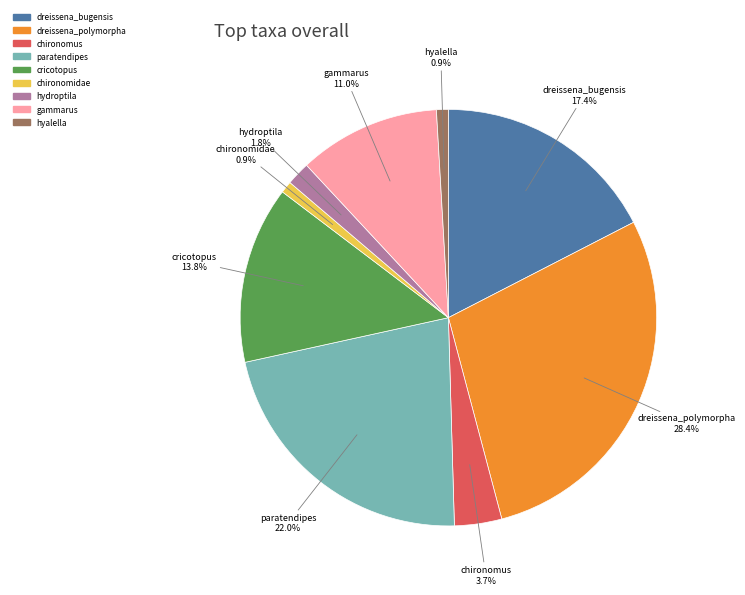

To the nearest percent, what percentage of the pie is paratendipes?

22%